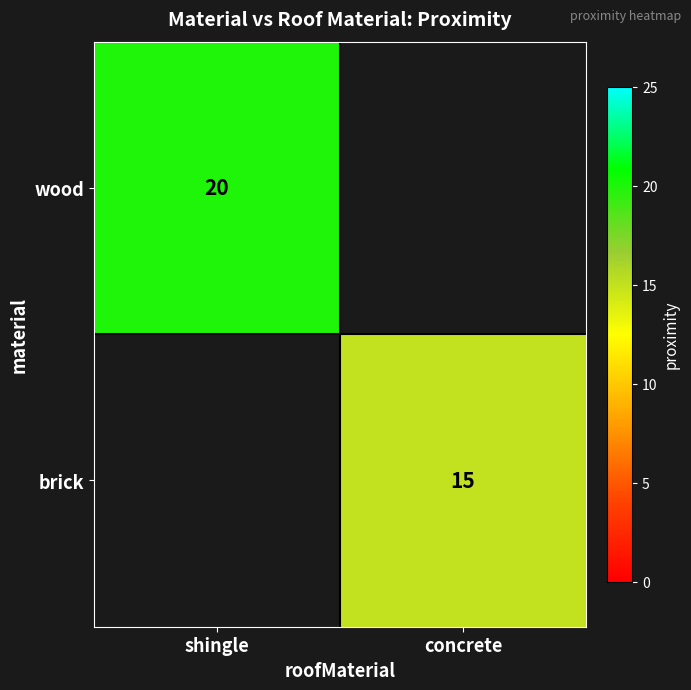

The value of brick at concrete is 23. True or false?

False